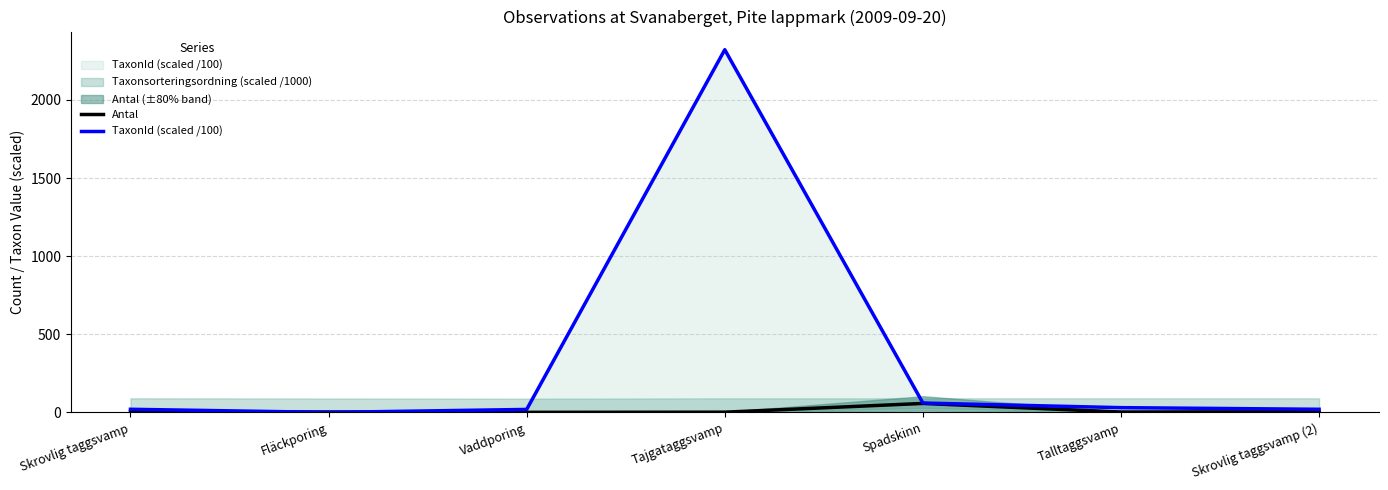

At which label does TaxonId (scaled /100) reach its peak?

Tajgataggsvamp